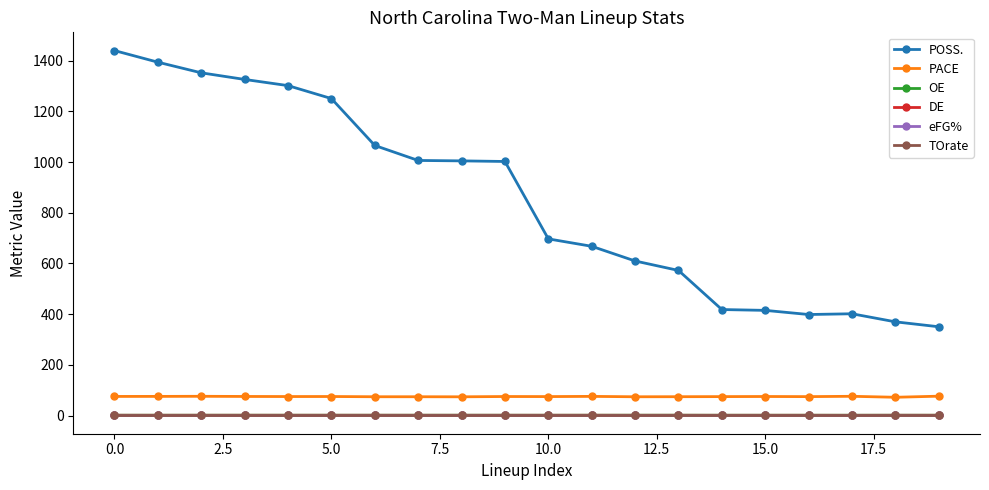

How many distinct data groups are displayed?

6